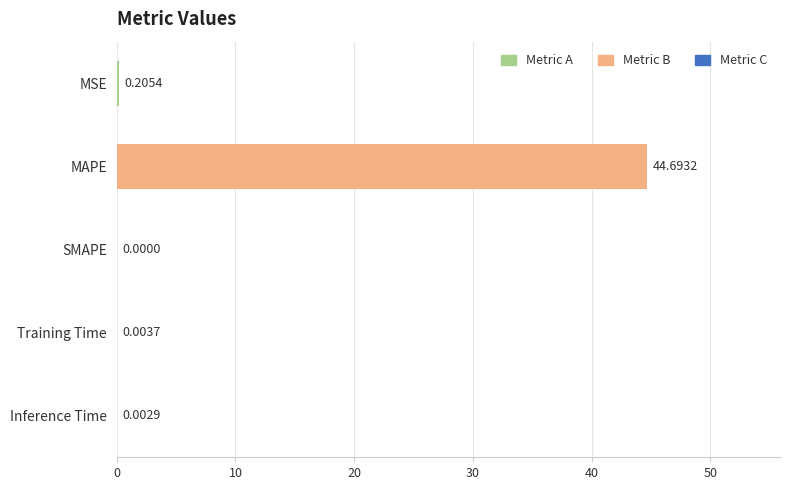

Which has a higher value, MAPE or Training Time?

MAPE